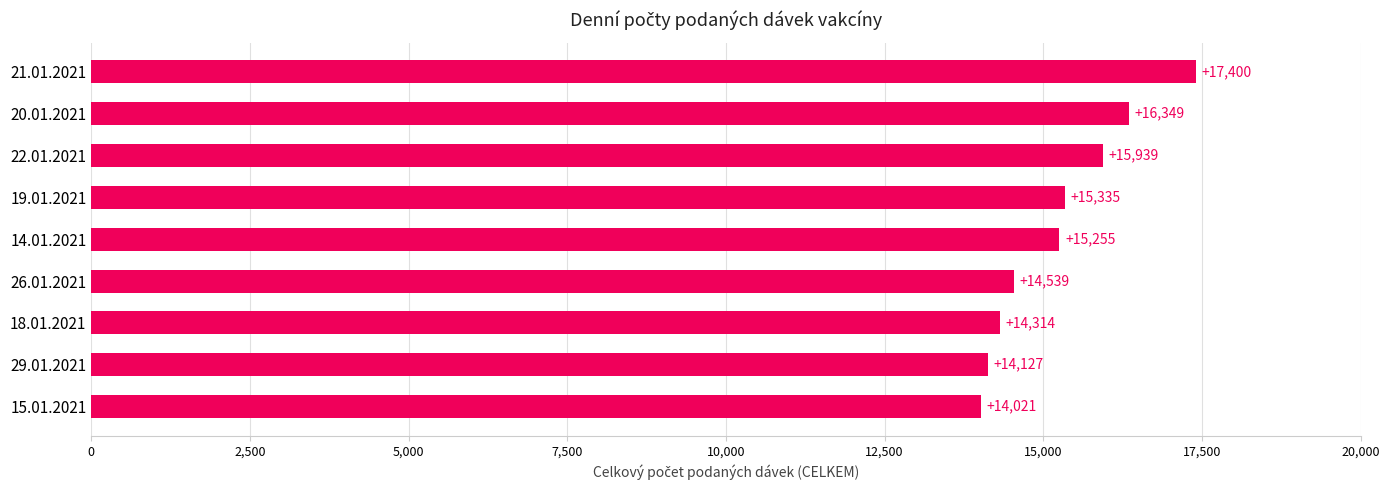

Reading top to bottom, list all the values displayed in this chart.

21.01.2021=17400	20.01.2021=16349	22.01.2021=15939	19.01.2021=15335	14.01.2021=15255	26.01.2021=14539	18.01.2021=14314	29.01.2021=14127	15.01.2021=14021